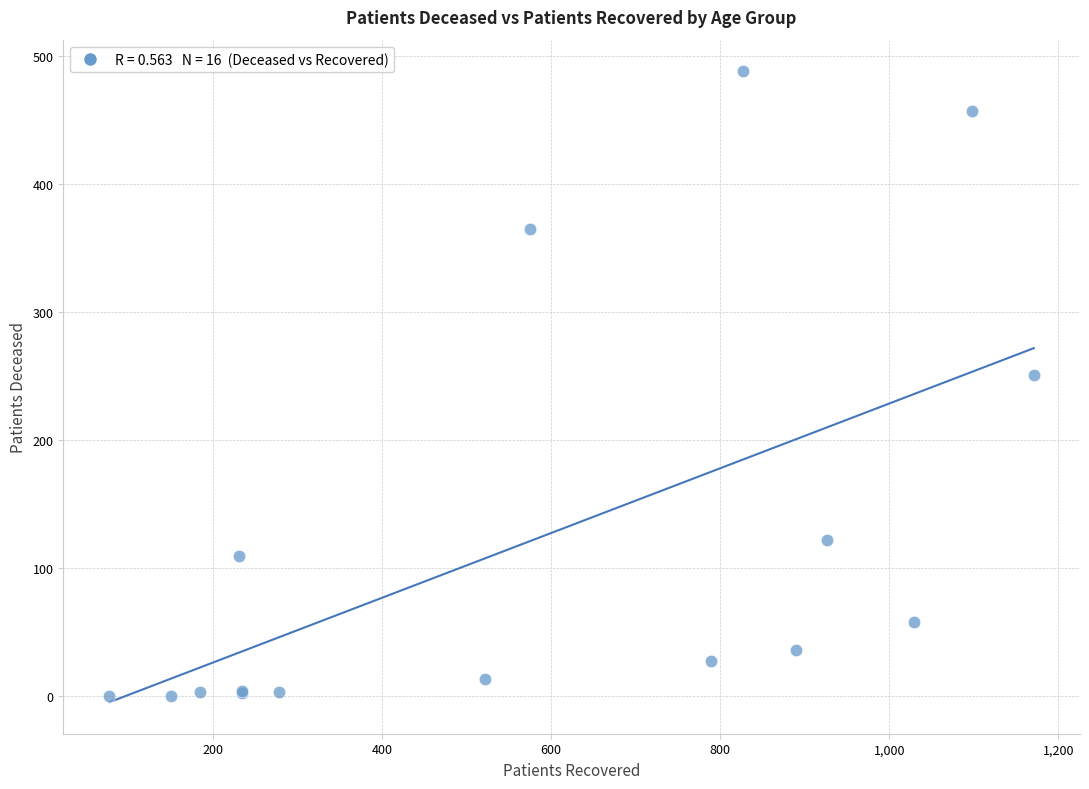

What Y value in the scatter plot is closest to 244?

251